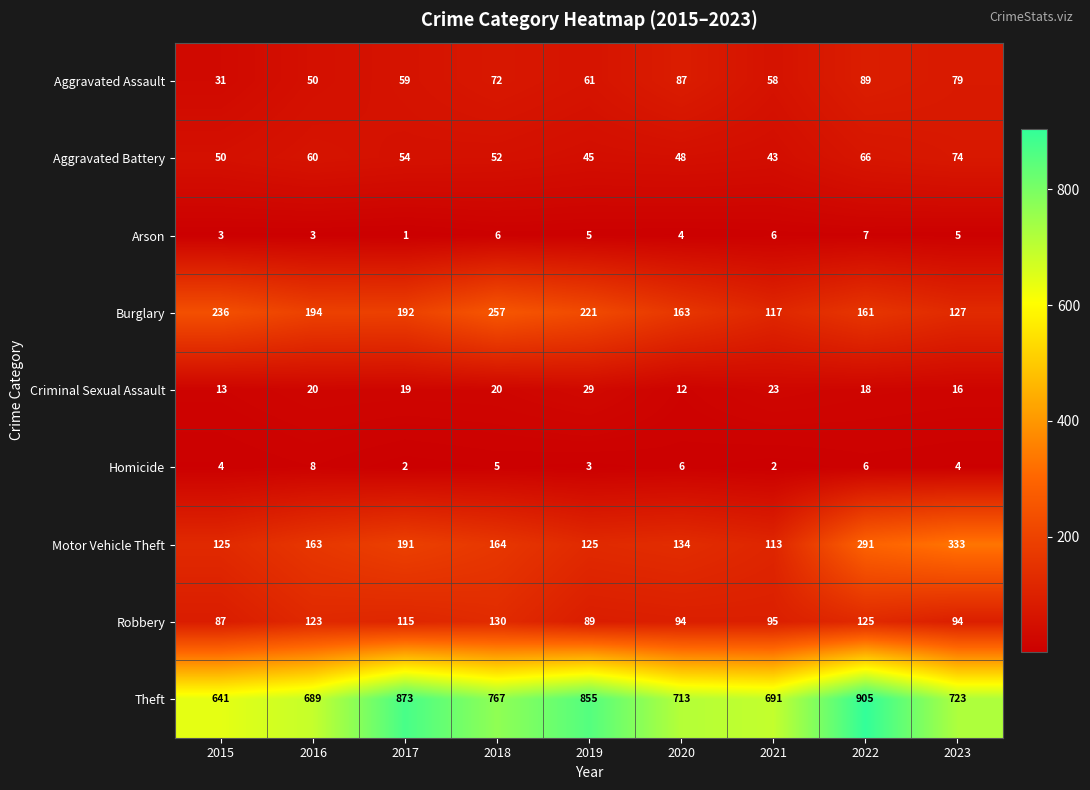

How many data points does each series have?

9